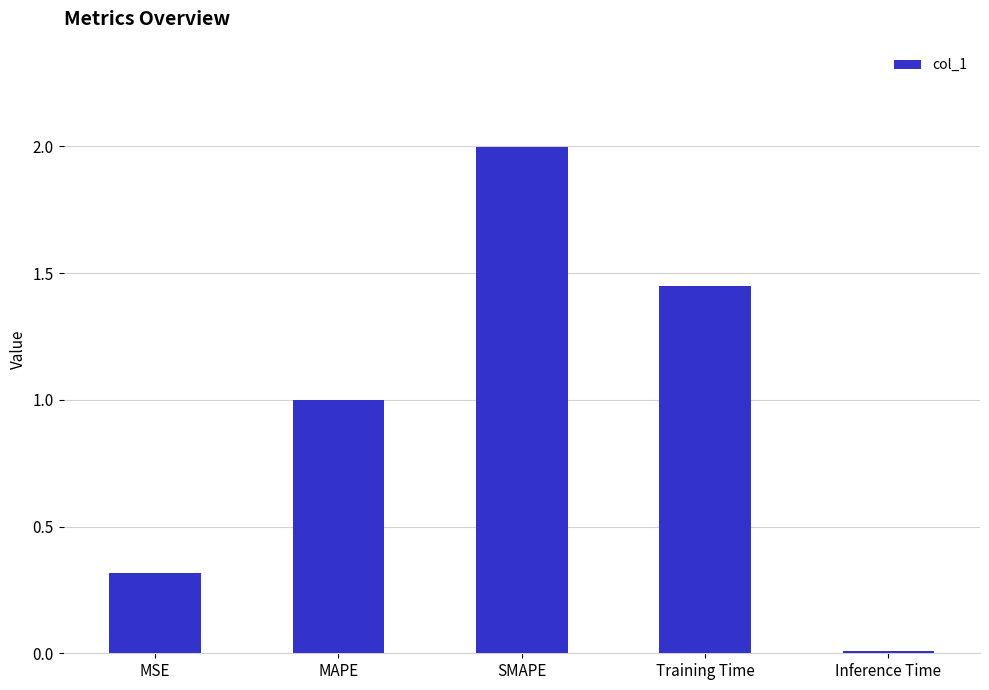

At which category does the chart reach its peak across all series?

SMAPE